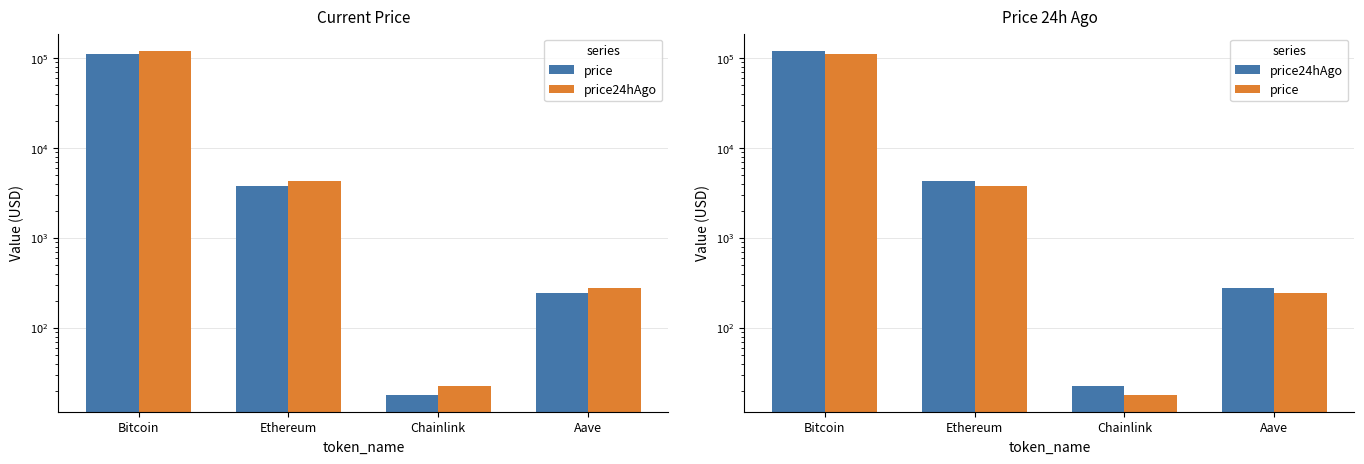

What is the label of the 1st bar from the left?

Bitcoin